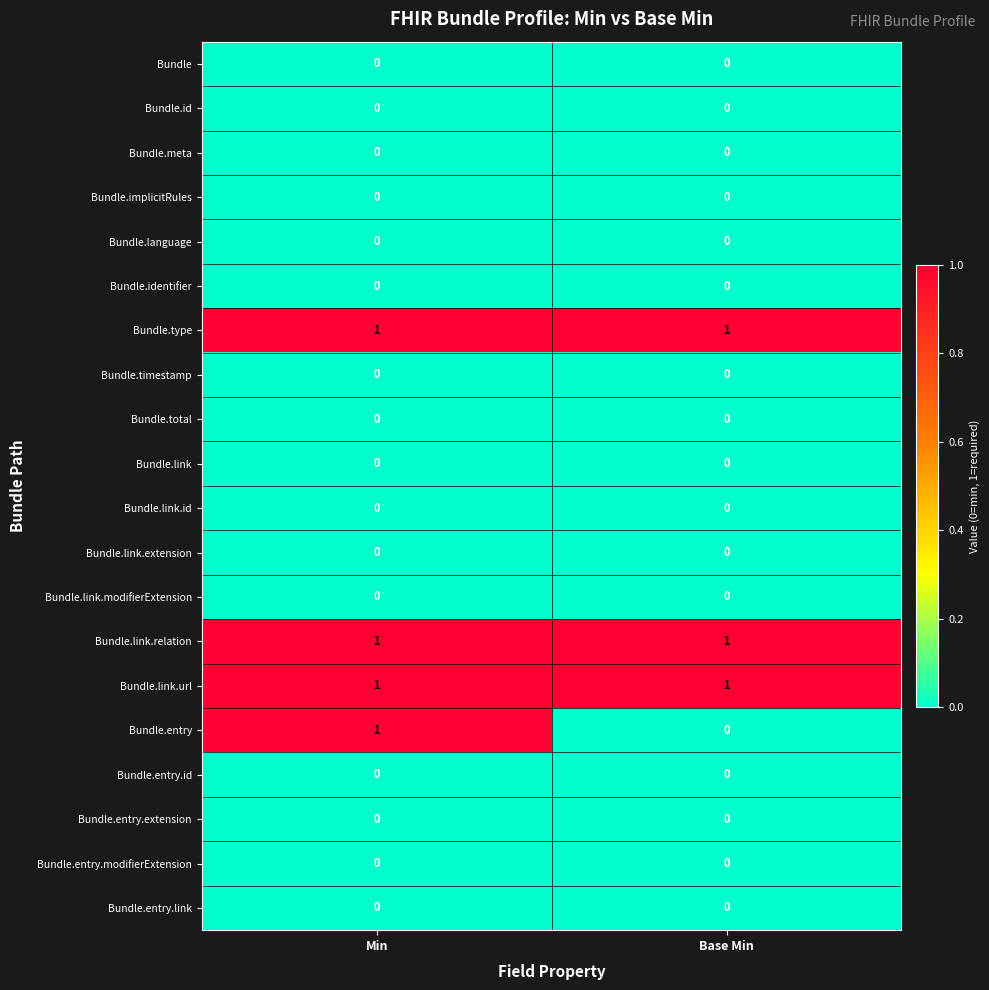

True or false: Bundle.entry has a value of 0 at Min.

False